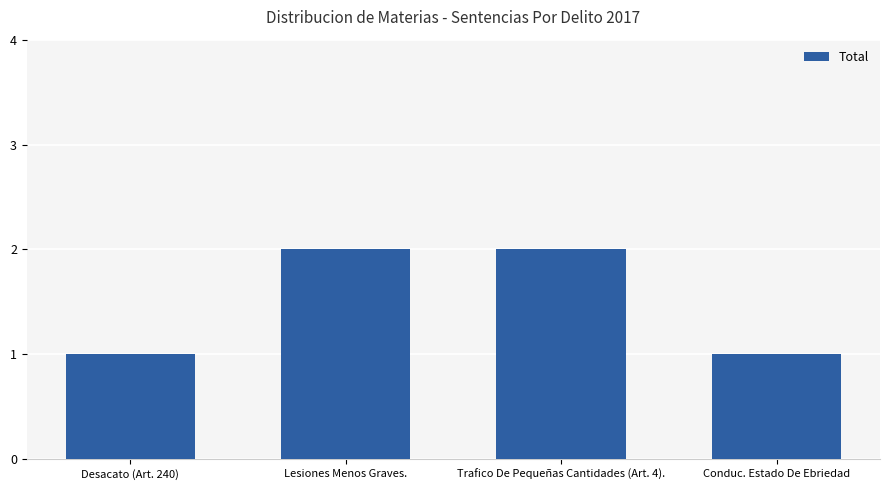

Between Desacato (Art. 240) and Lesiones Menos Graves., which is larger?

Lesiones Menos Graves.